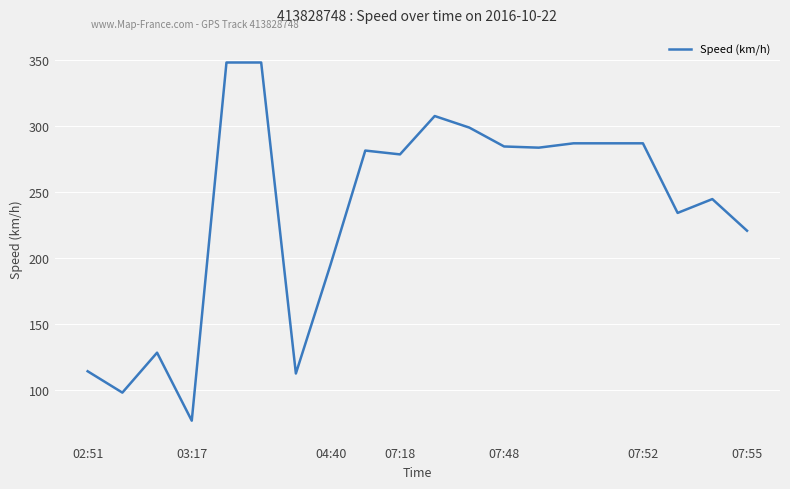

What is the difference between the second highest and minimum values?

271.7